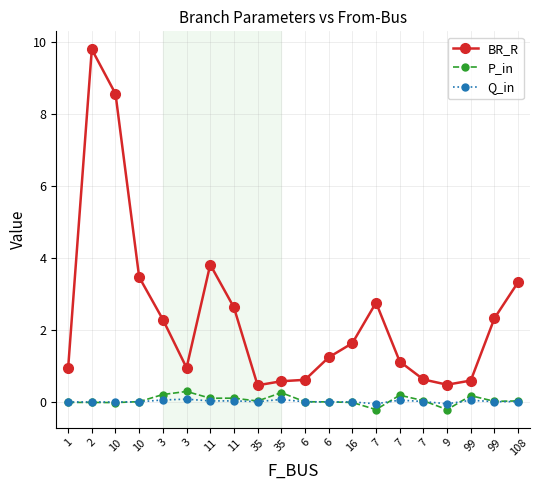

How many interior local peaks does the P_in series have?

5